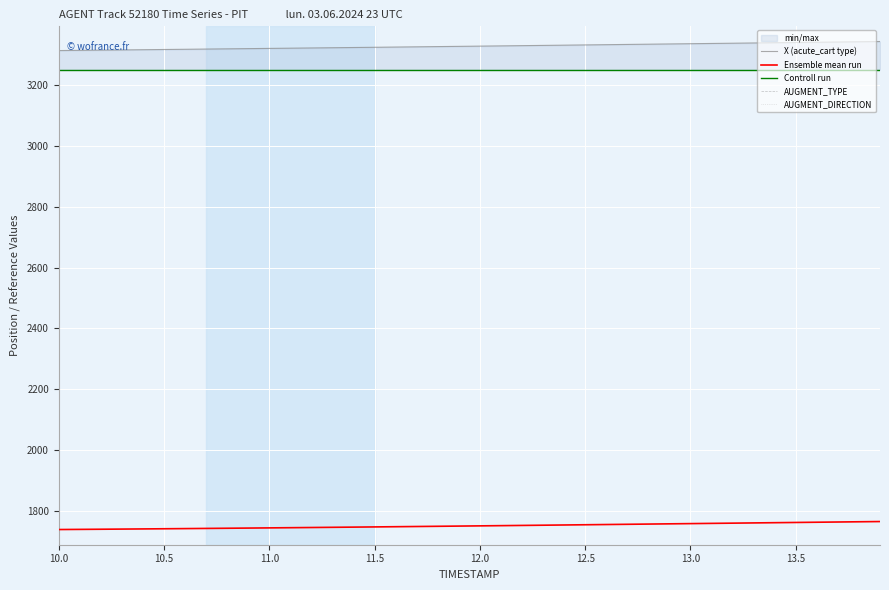

What is the average value of the AUGMENT_DIRECTION series?

1.0